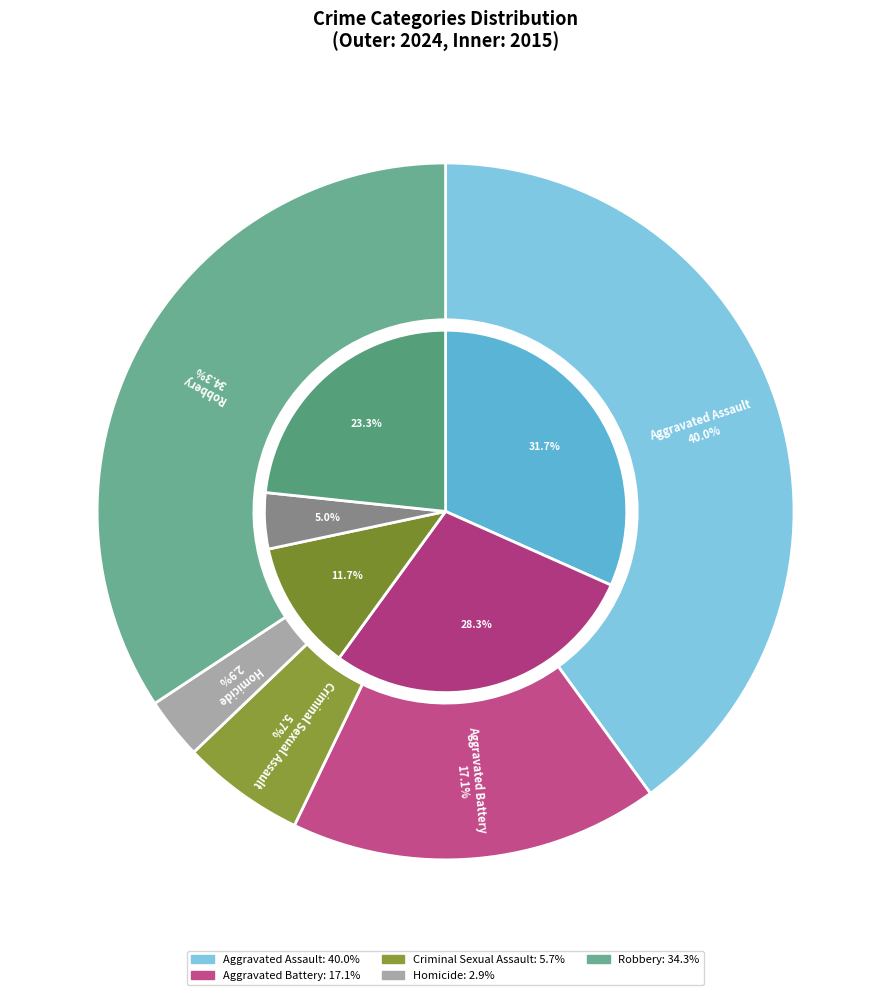

Approximately how many times larger is the value at Aggravated Battery compared to Criminal Sexual Assault?

3.0